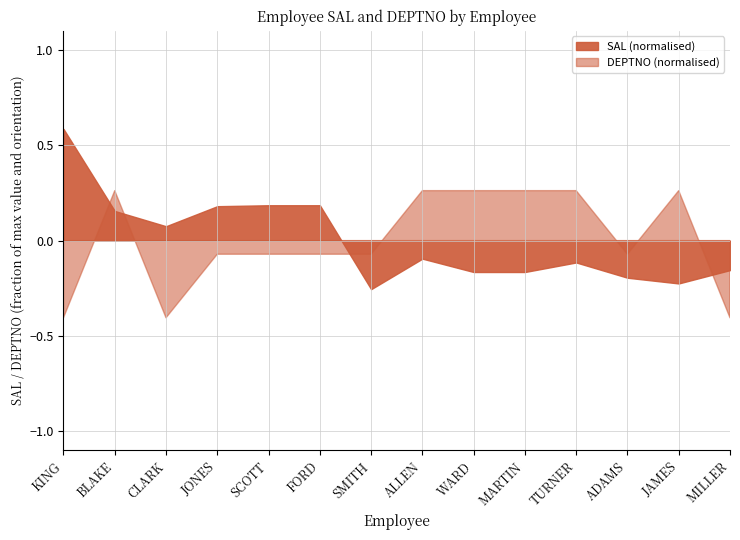

Rank the series by their average value, from lowest to highest.

DEPTNO, SAL